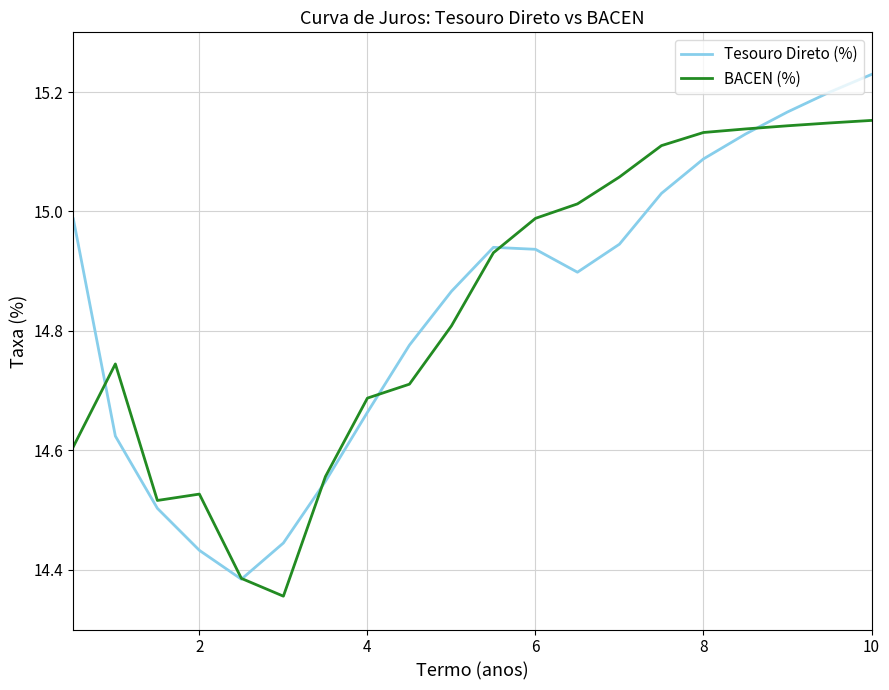

How many lines are shown in the chart?

2